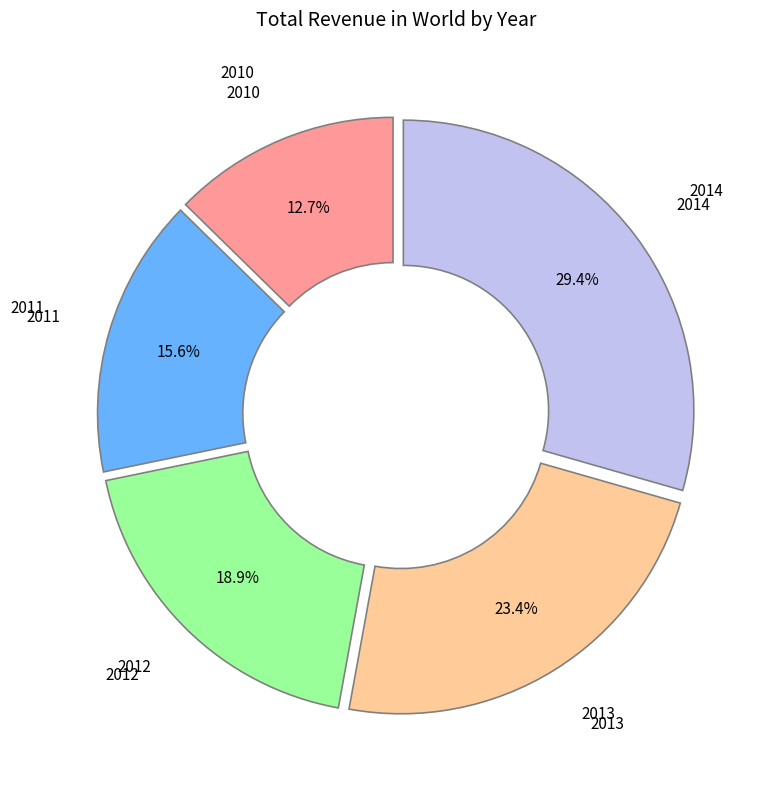

Does any single category account for the majority?

No